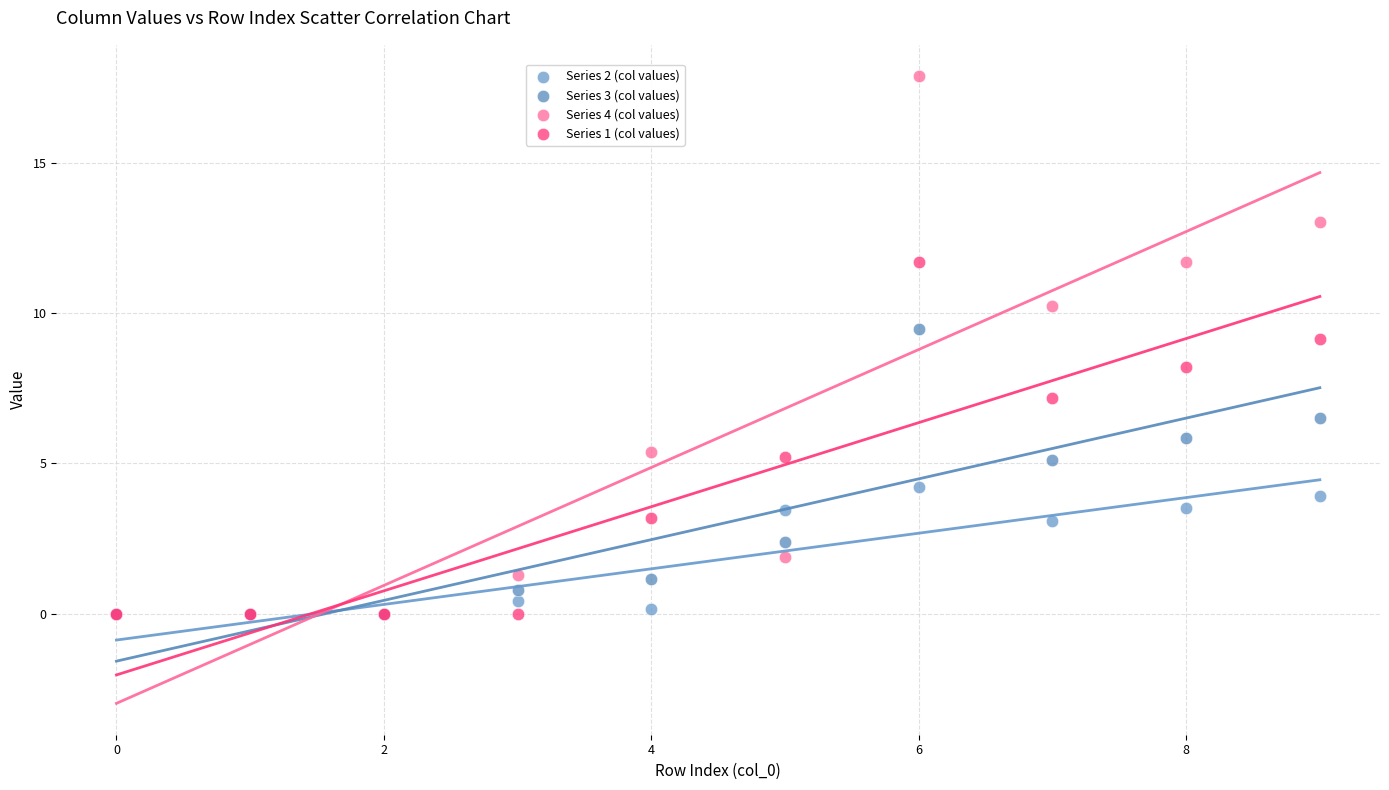

What are all the series names shown in the legend?

Series 2 (col values), Series 3 (col values), Series 4 (col values), Series 1 (col values)